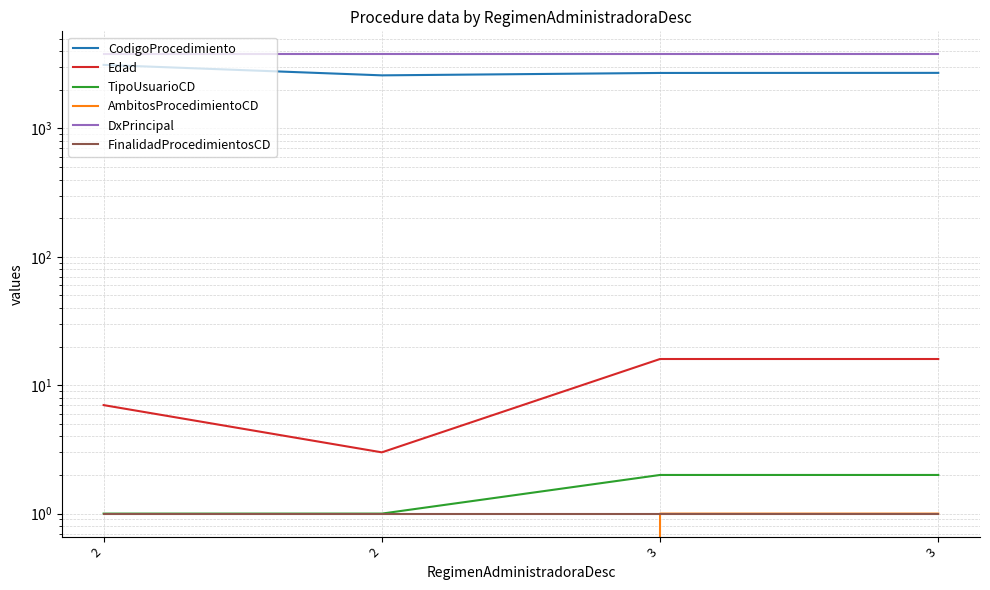

At which label does CodigoProcedimiento first exceed 2708?

2